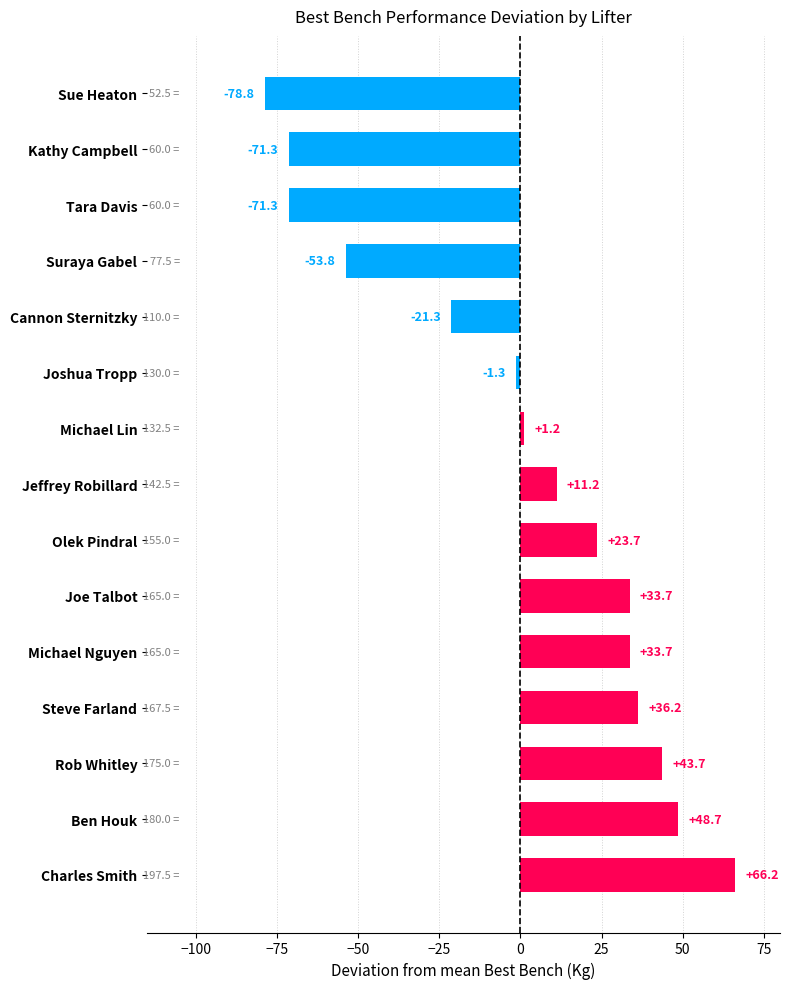

What is the smallest value displayed?

-78.8